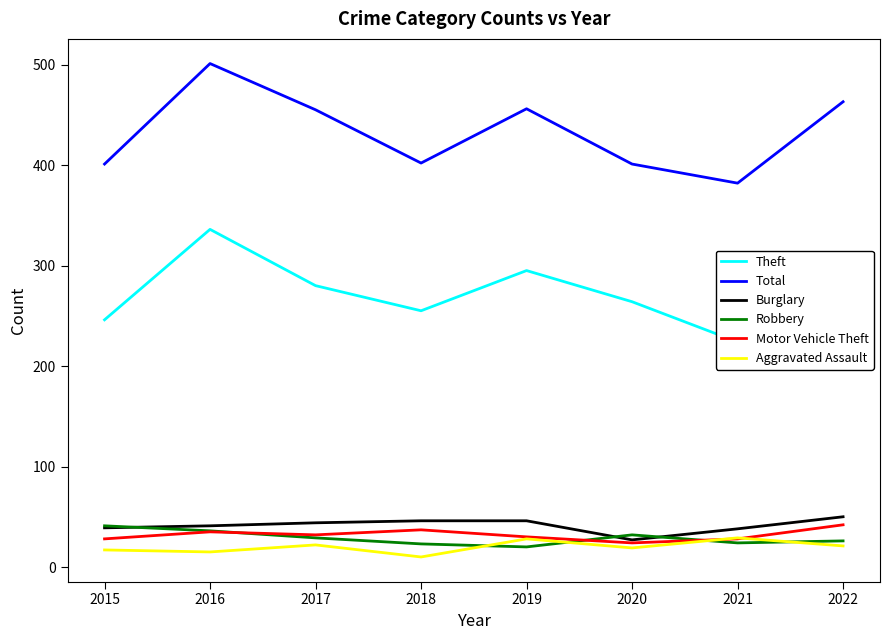

Rank the series by their maximum value, from lowest to highest.

Aggravated Assault, Robbery, Motor Vehicle Theft, Burglary, Theft, Total